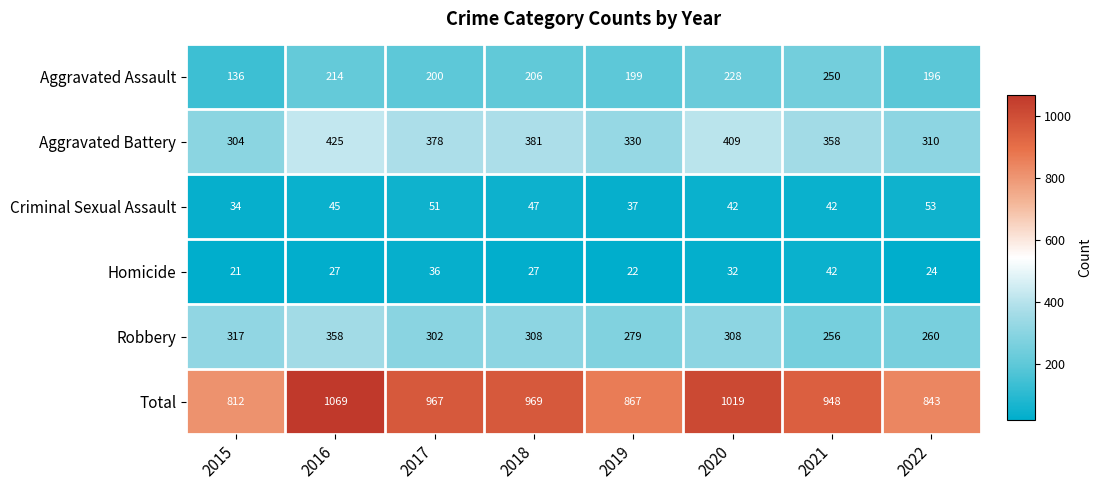

Rank the categories by Total value from lowest to highest.

2015, 2022, 2019, 2021, 2017, 2018, 2020, 2016